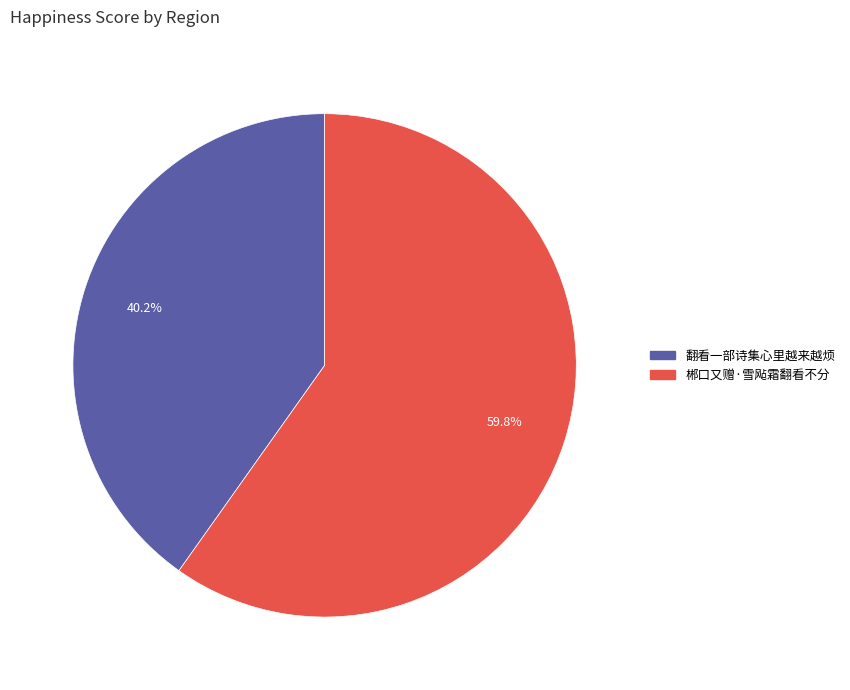

To the nearest percent, what portion does 郴口又赠·雪飐霜翻看不分 represent?

60%